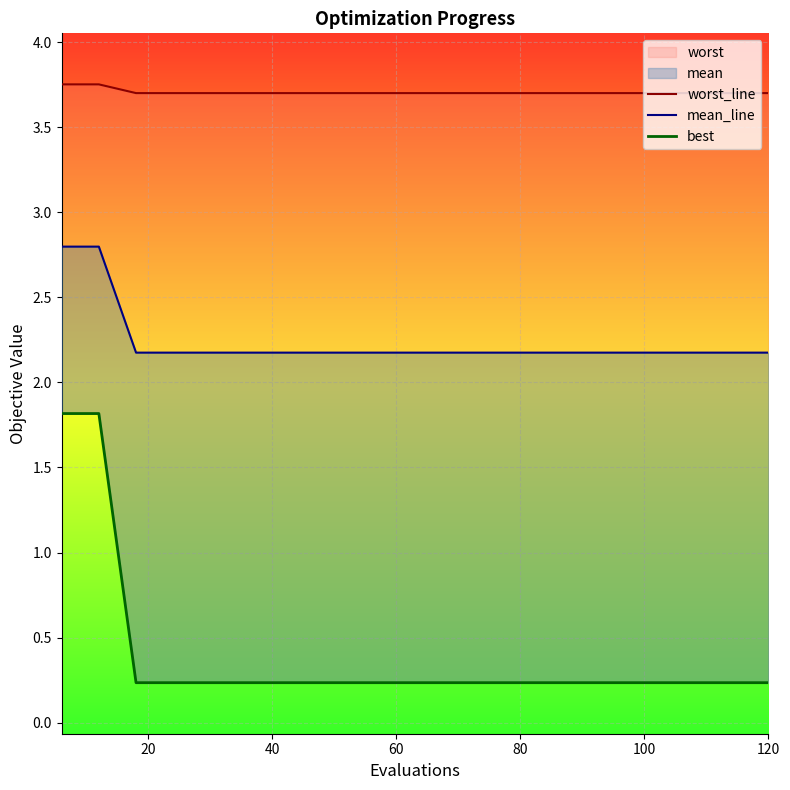

Count the worst_line values in the range 3 to 4.

20